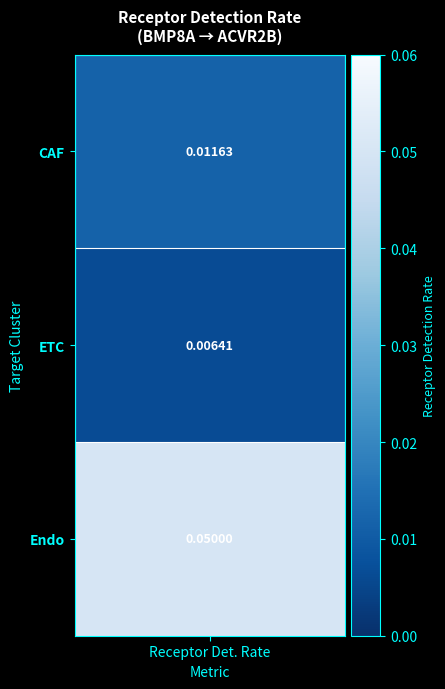

Rank the categories by CAF value from lowest to highest.

1, 0, 2